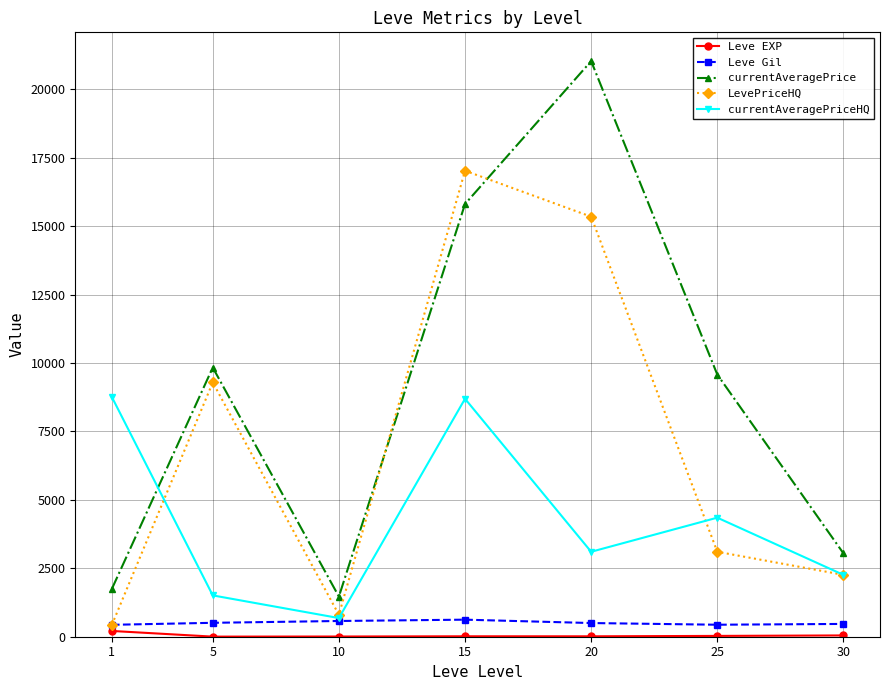

Count the number of data series in this chart.

5